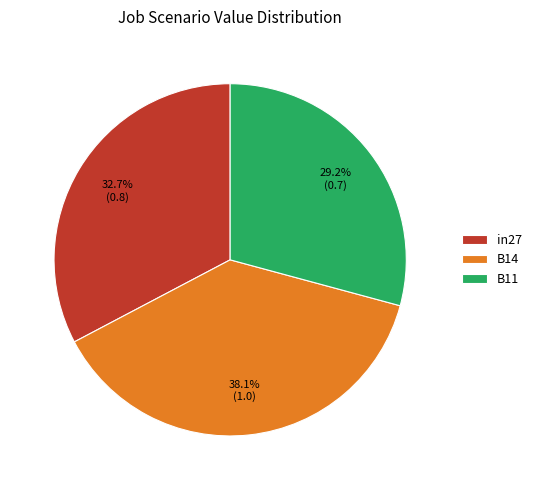

How many segments does this pie chart have?

3